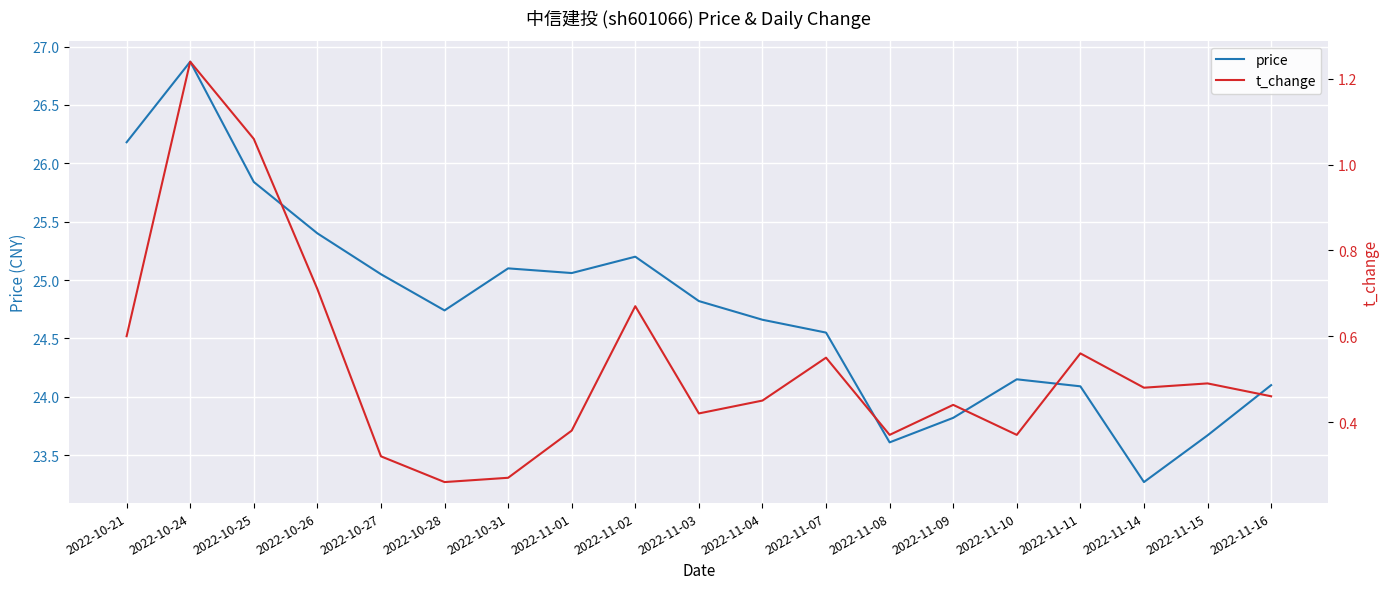

What is the difference between the highest and lowest values at 2022-11-04?

24.2